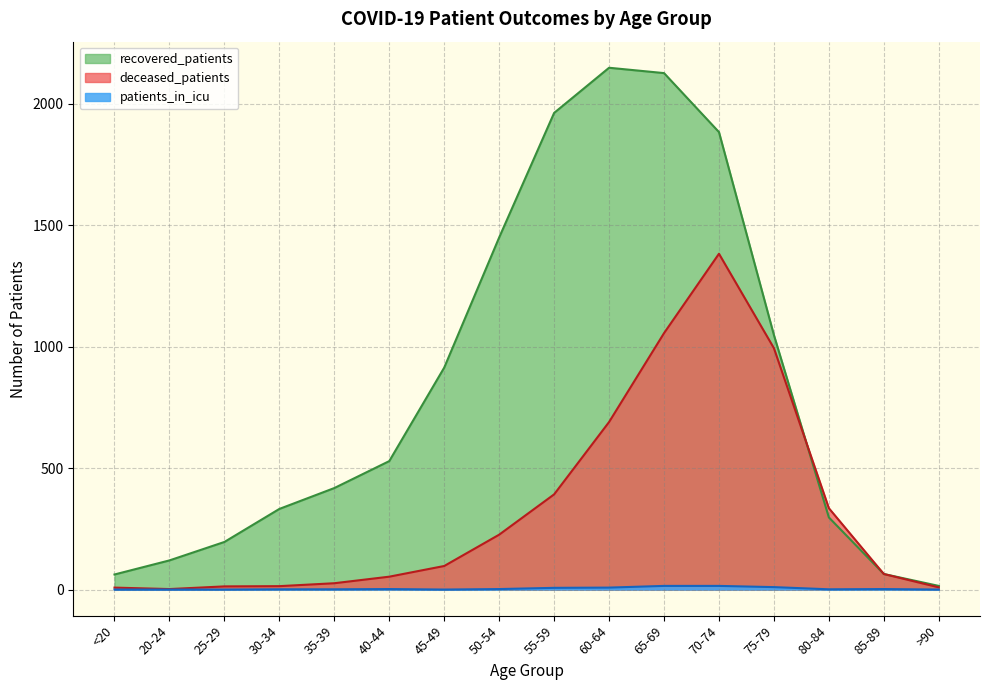

Reading left to right, what are all the values shown in this chart?

recovered_patients: <20=62	20-24=120	25-29=196	30-34=332	35-39=418	40-44=529	45-49=914	50-54=1450	55-59=1963	60-64=2149	65-69=2127	70-74=1884	75-79=1048	80-84=297	85-89=64	>90=15
deceased_patients: <20=8	20-24=2	25-29=13	30-34=14	35-39=26	40-44=53	45-49=97	50-54=226	55-59=392	60-64=690	65-69=1056	70-74=1383	75-79=994	80-84=335	85-89=64	>90=9
patients_in_icu: <20=0	20-24=0	25-29=0	30-34=1	35-39=1	40-44=2	45-49=0	50-54=2	55-59=7	60-64=8	65-69=15	70-74=15	75-79=10	80-84=1	85-89=2	>90=0